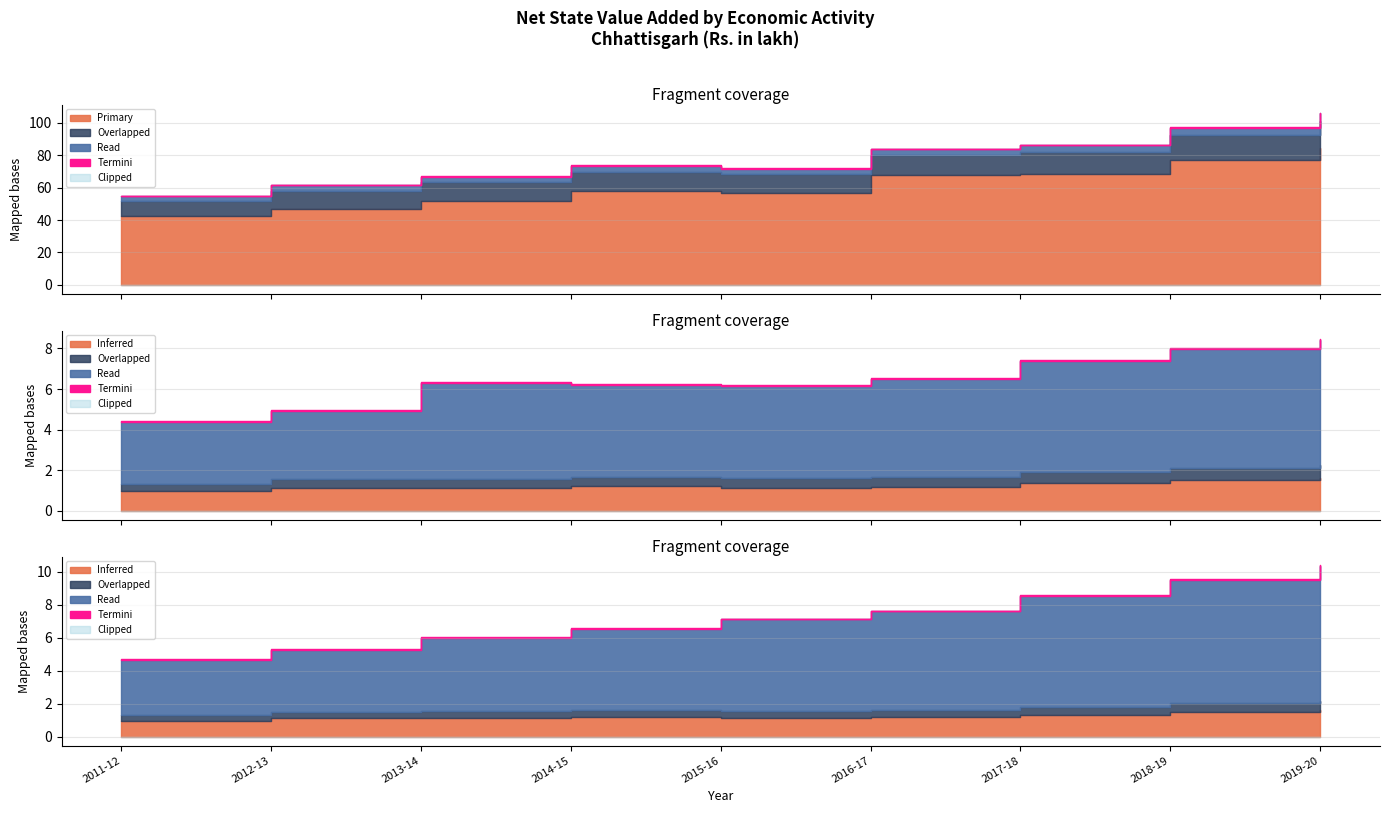

Is it true that Tertiary equals 4729744 at 2016-17?

False